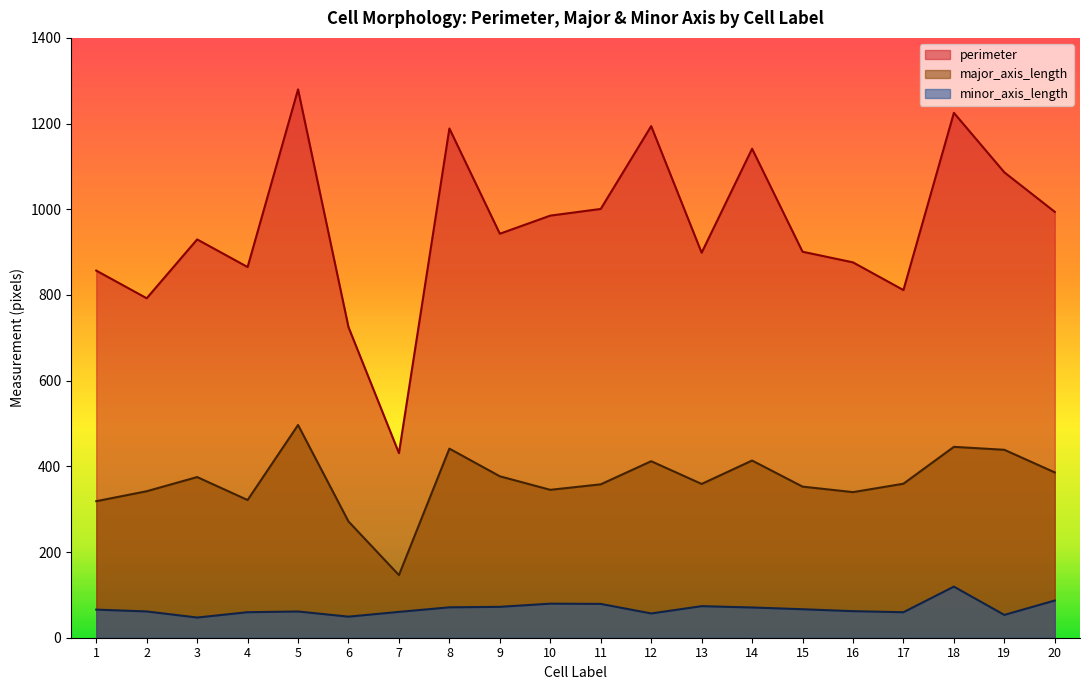

What is the sum of all minor_axis_length values?

1353.9